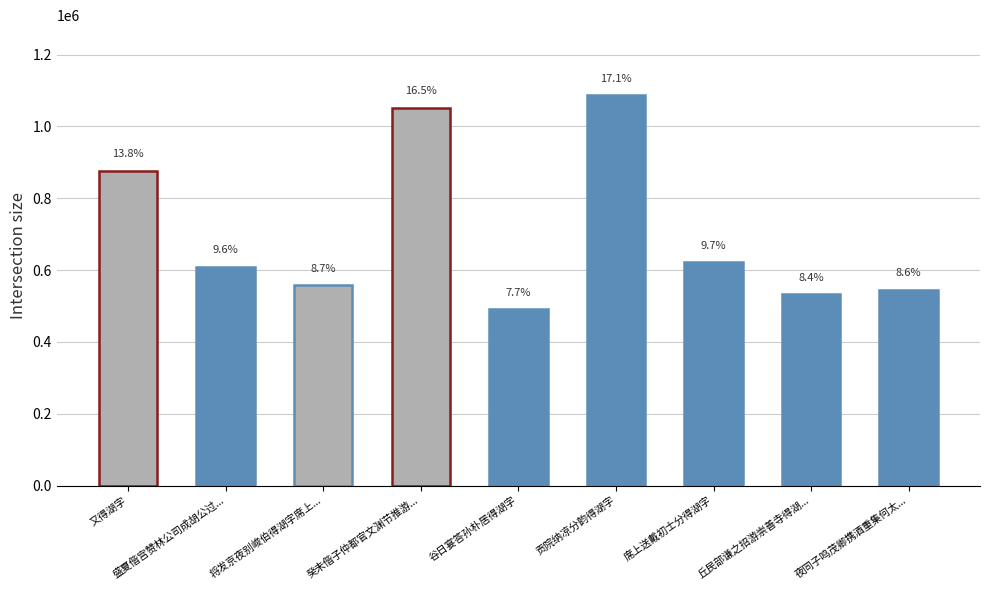

How many bars are there in total?

9